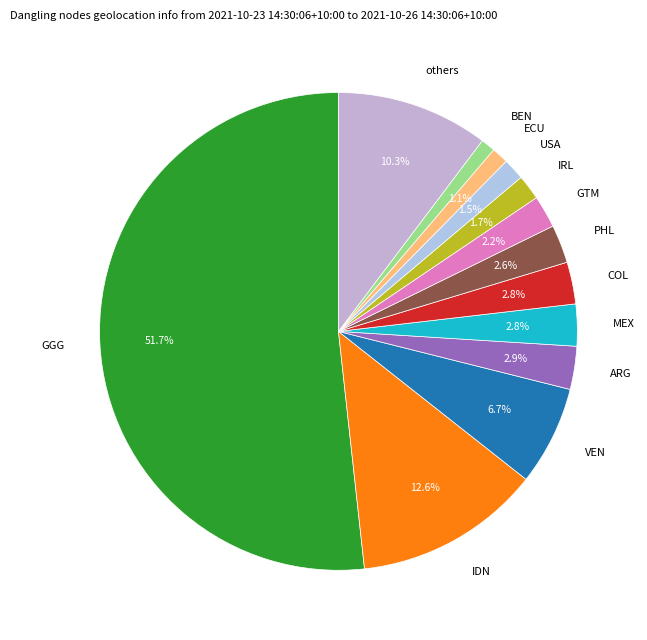

Approximately how many times larger is the value at GTM compared to ARG?

0.8